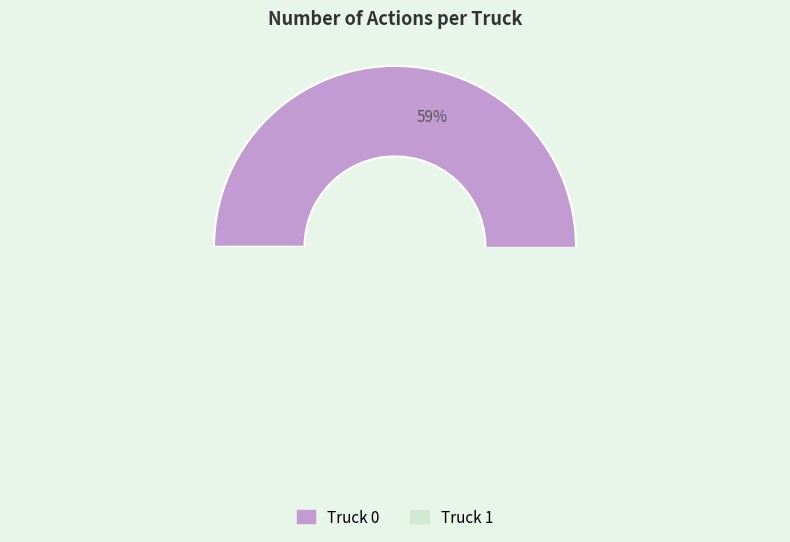

To the nearest percent, what is the average slice percentage?

50%